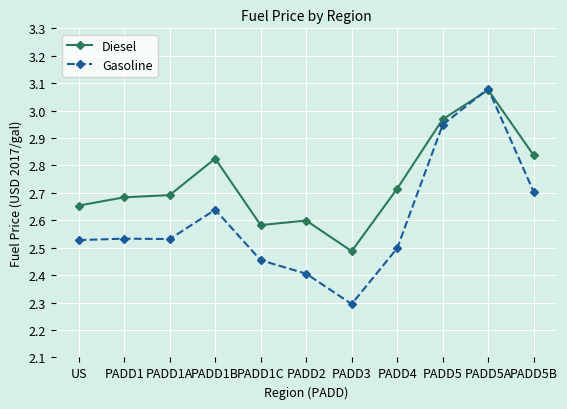

Between which two adjacent categories do Gasoline and Diesel first intersect?

PADD5 and PADD5A